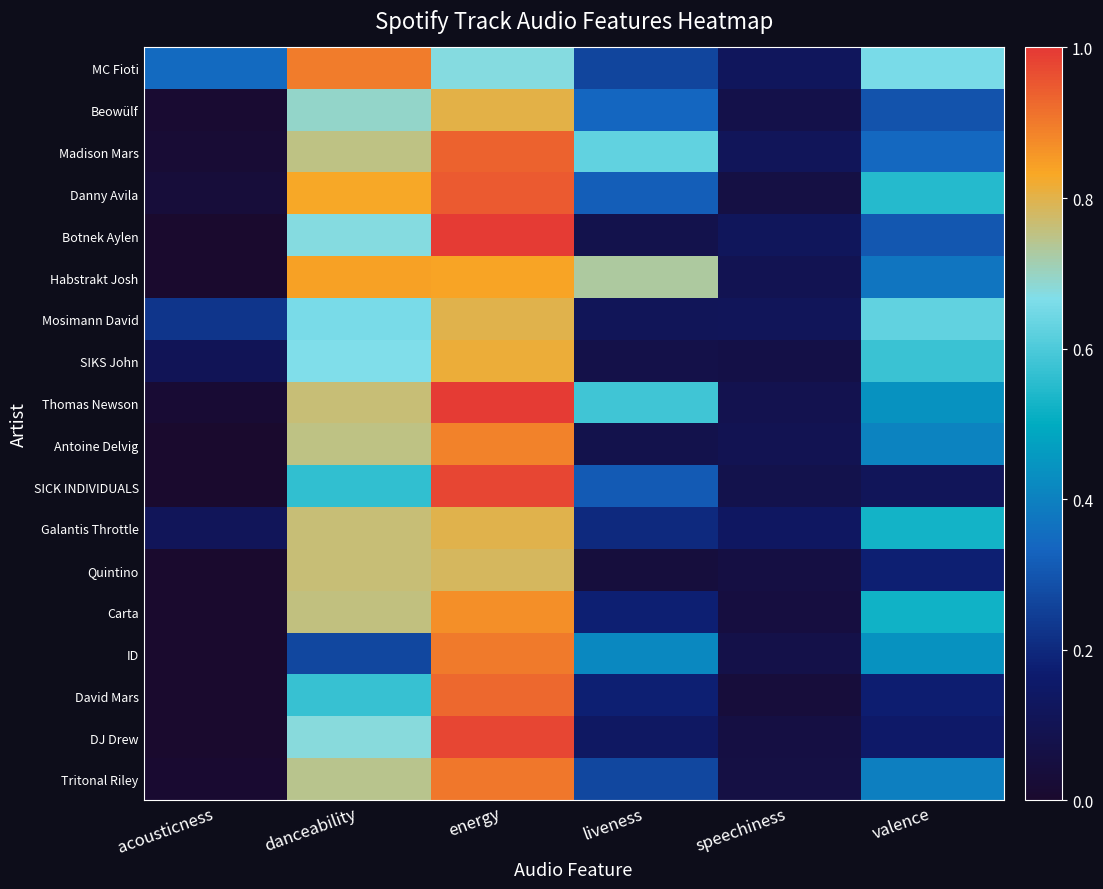

Rank the series at danceability from highest to lowest value.

MC Fioti, Habstrakt Josh, Danny Avila, Thomas Newson, Quintino, Galantis Throttle, Carta, Madison Mars, Antoine Delvig, Tritonal Riley, Beowülf, DJ Drew, Botnek Aylen, SIKS John, Mosimann David, David Mars, SICK INDIVIDUALS, ID